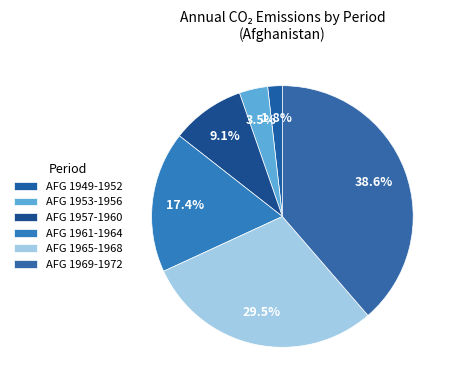

Count the number of slices in the pie.

6